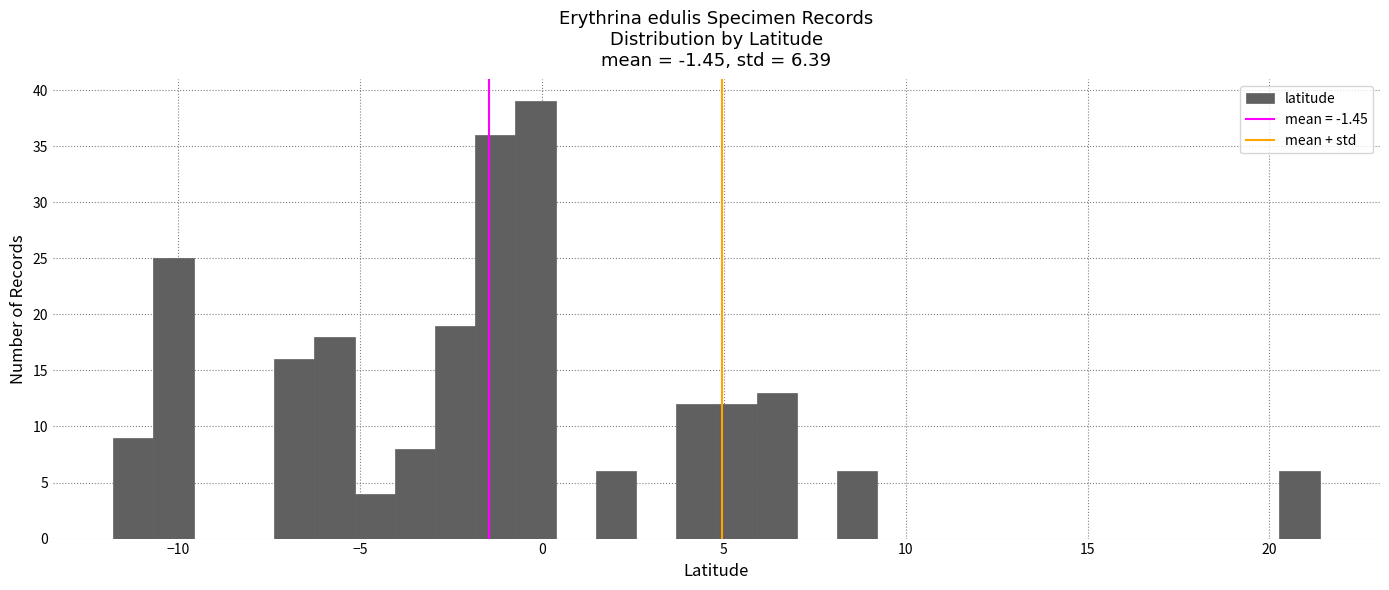

Around what value on the x-axis is the tallest bar? Give the approximate position of its centre, as read against the axis.

0.0